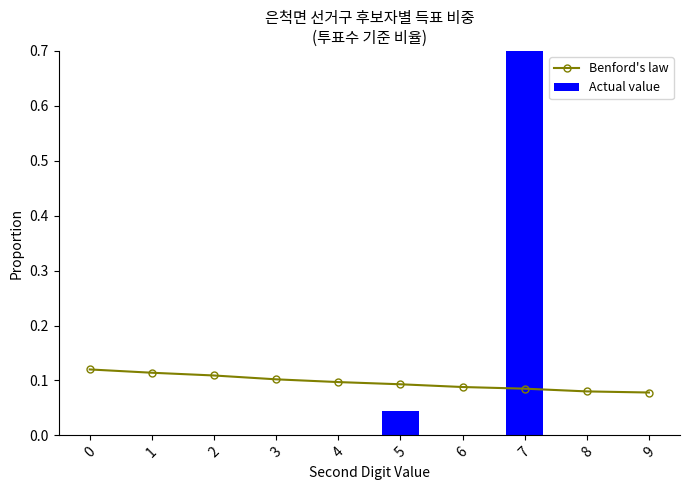

What is the difference between the maximum and minimum values?

1.0